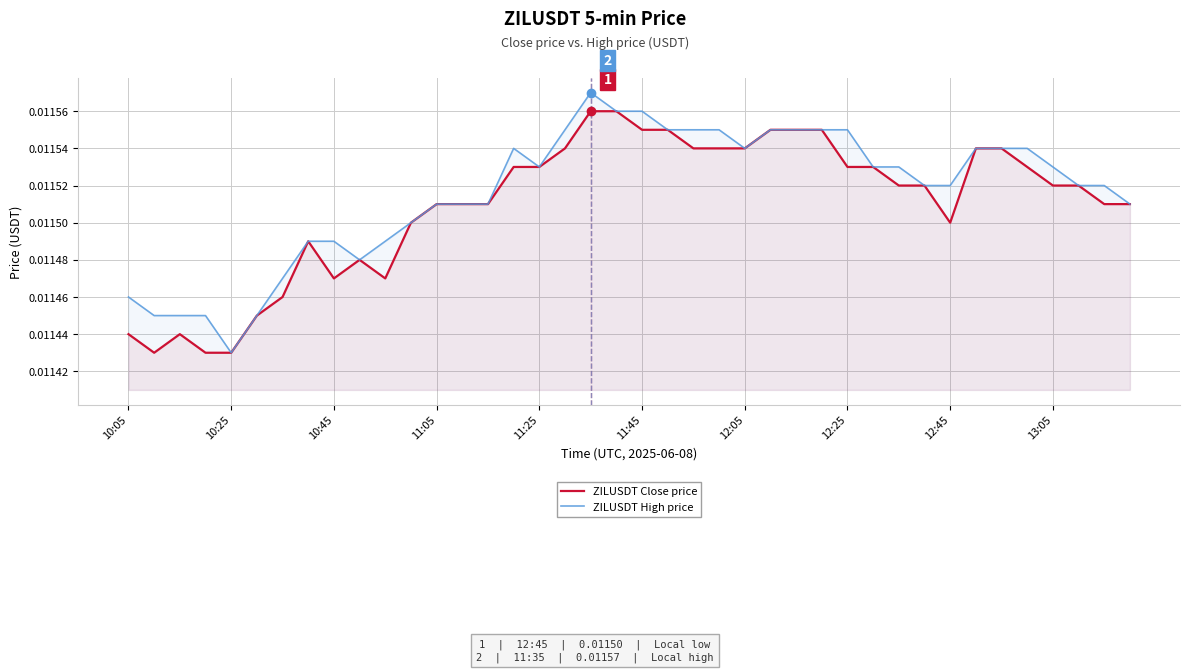

Rank the series by their average value, from highest to lowest.

ZILUSDT High price, ZILUSDT Close price